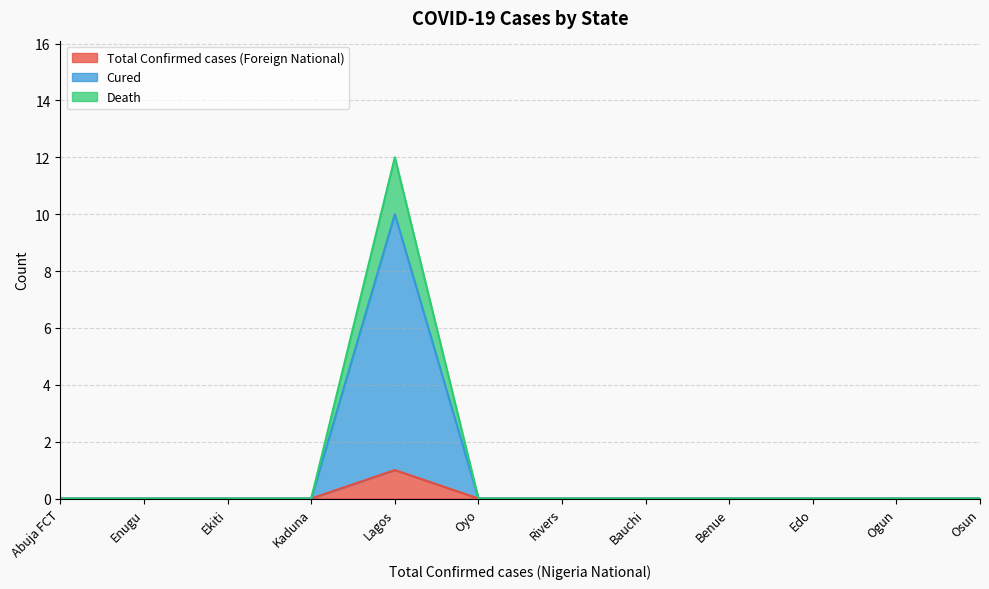

Which category has the highest value in the Total Confirmed cases (Foreign National) series?

Lagos